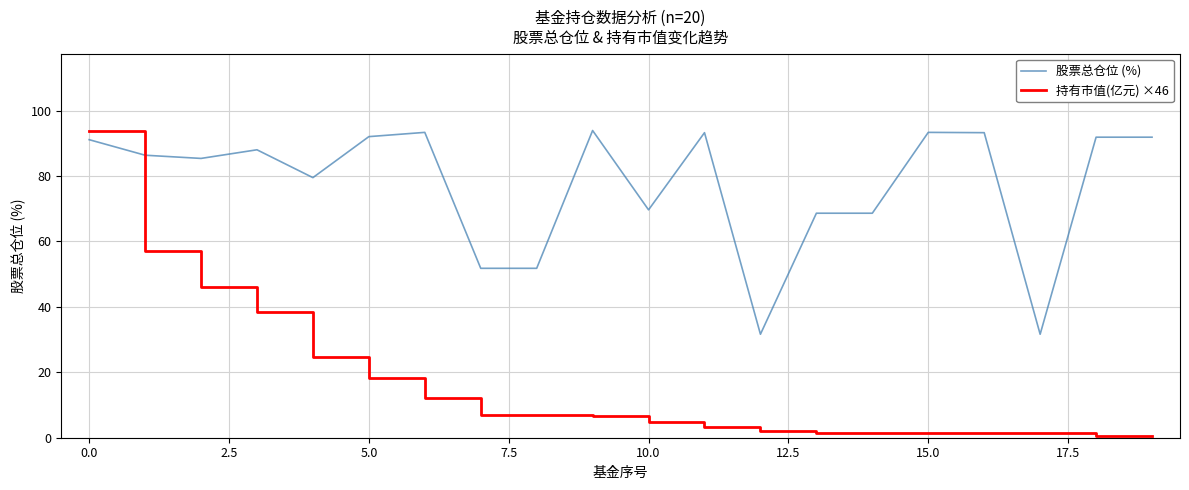

Which series has the largest total across all categories?

股票总仓位 (%)